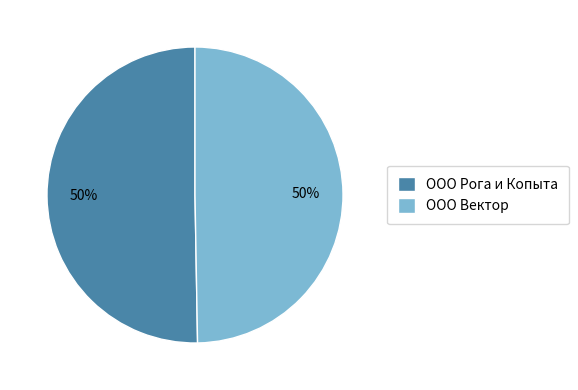

How many segments does this pie chart have?

2